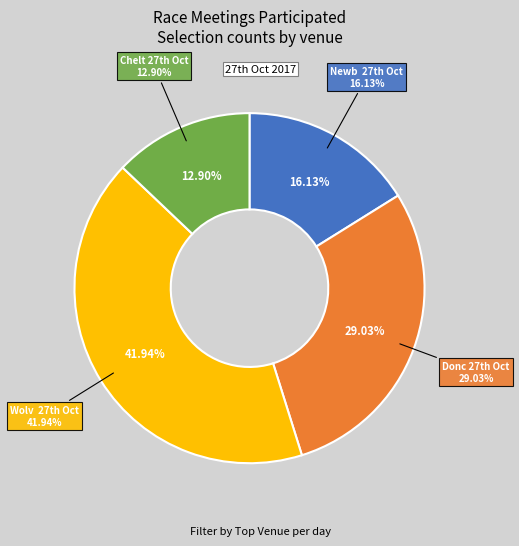

What is the largest slice in the pie chart?

GB / Wolv  27th Oct